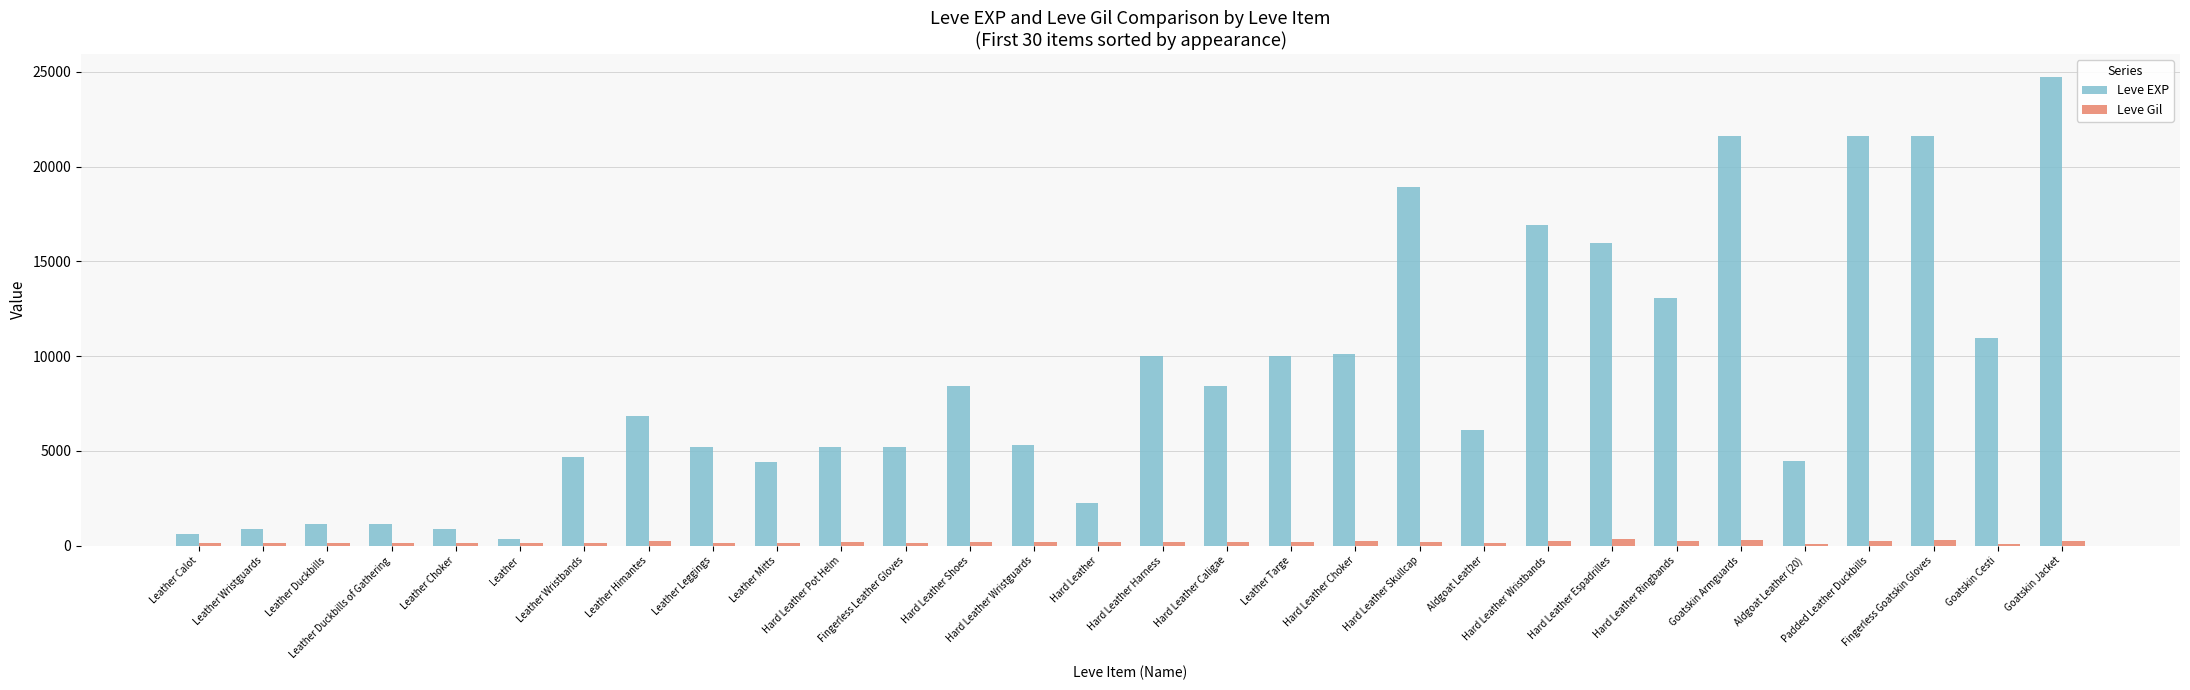

What is the maximum value shown in the chart?

24710